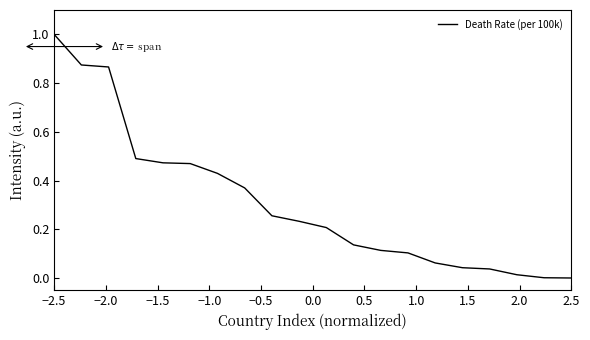

What is the maximum value shown in the chart?

1.0